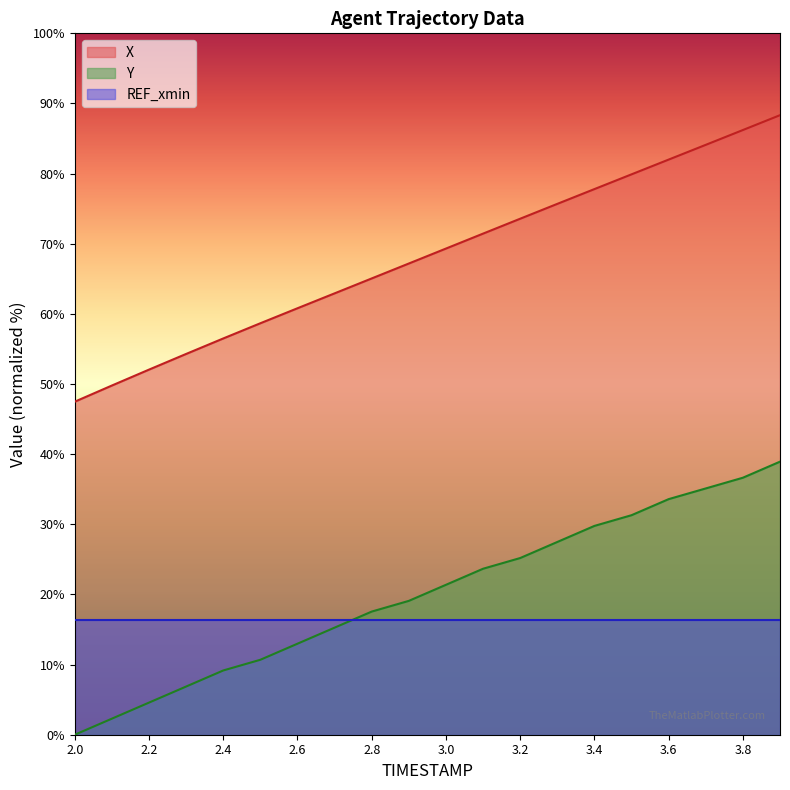

What is the value of the Y point at the 3rd from the left?

4.6